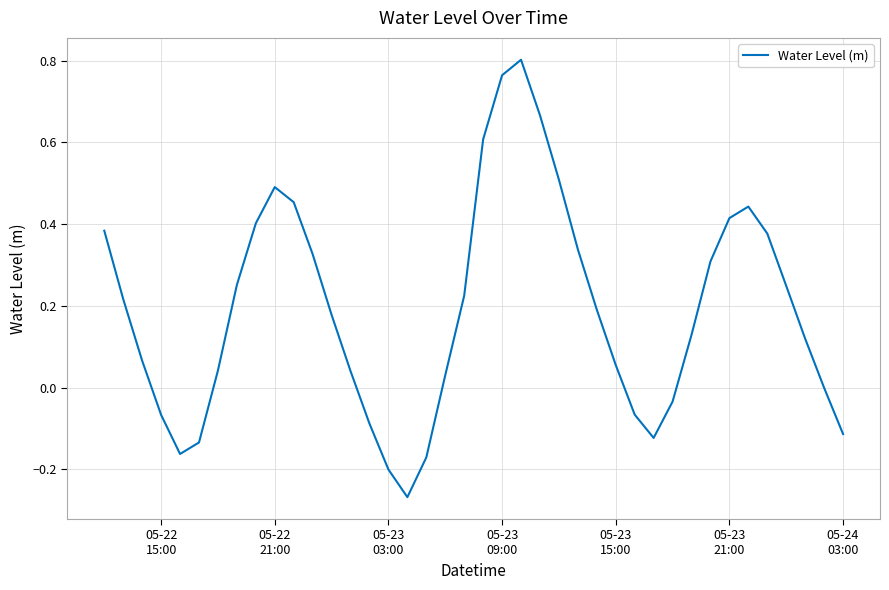

What is the difference between the maximum and minimum values?

1.1